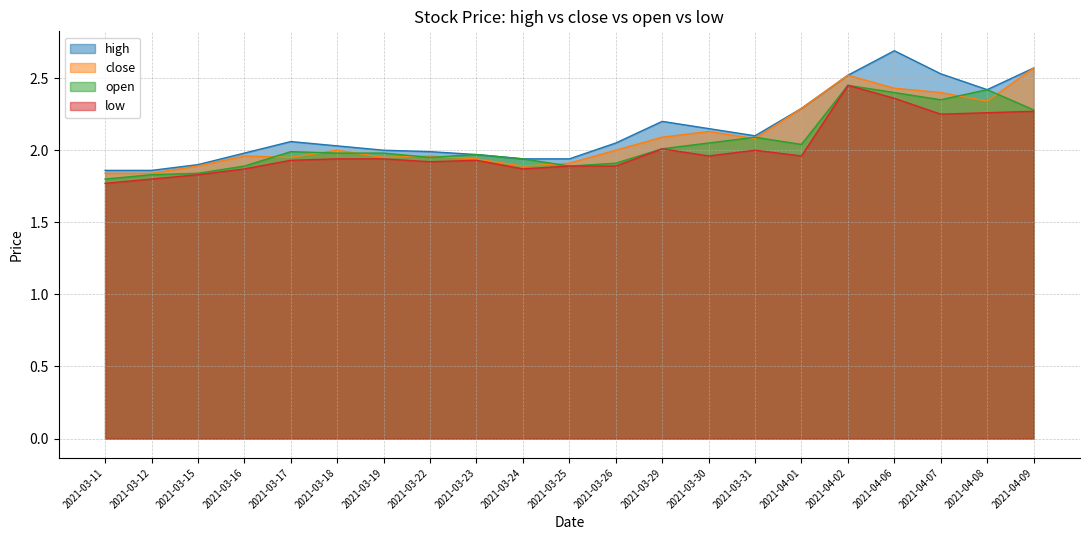

What is the sum of all open values?

43.1